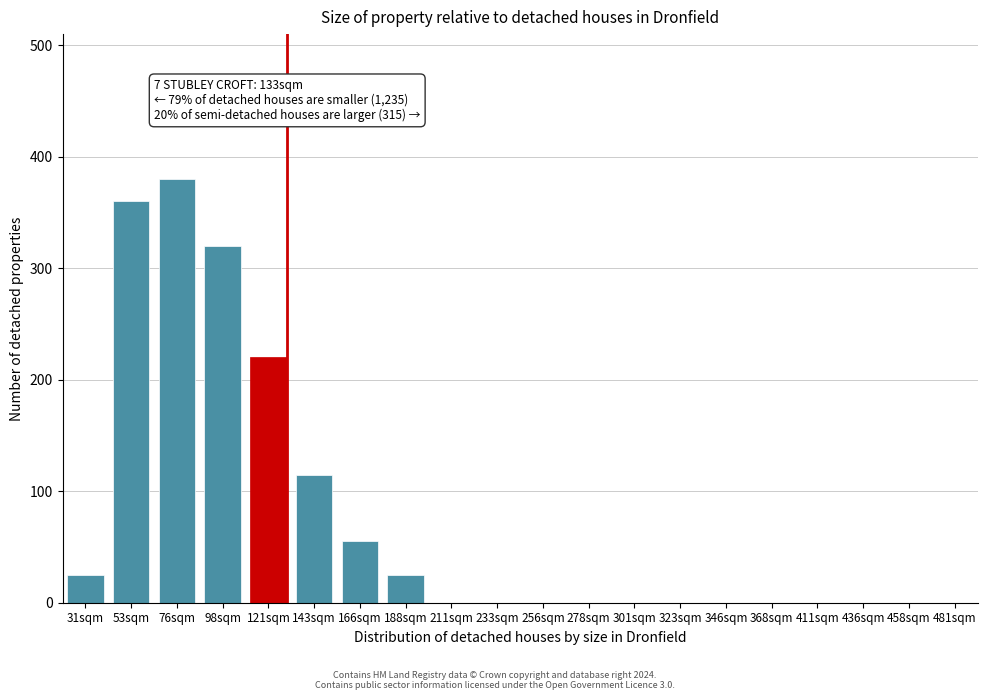

Reading left to right, extract all data points from this chart.

31sqm=25	53sqm=360	76sqm=380	98sqm=320	121sqm=220	143sqm=115	166sqm=55	188sqm=25	211sqm=0	233sqm=0	256sqm=0	278sqm=0	301sqm=0	323sqm=0	346sqm=0	368sqm=0	411sqm=0	436sqm=0	458sqm=0	481sqm=0